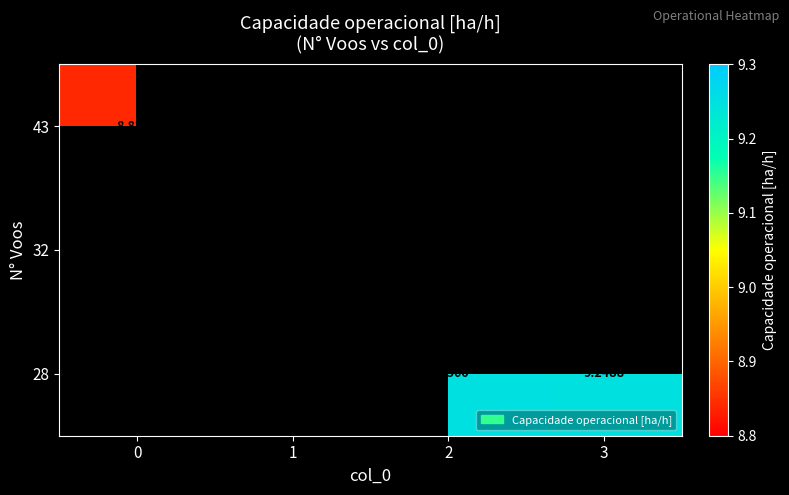

Rank the series by their average value, from lowest to highest.

43, 32, 28